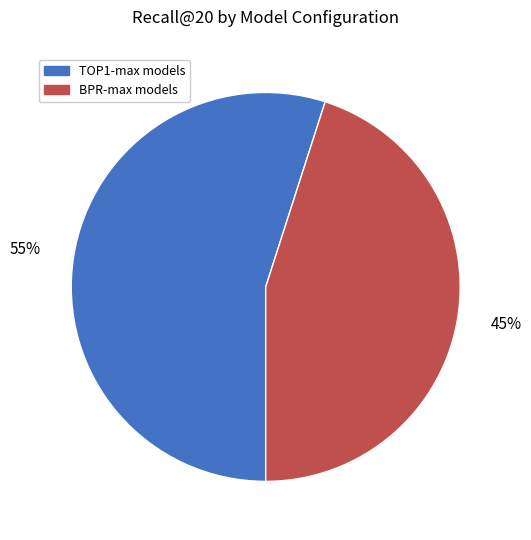

Is there any slice that represents more than half of the pie?

Yes